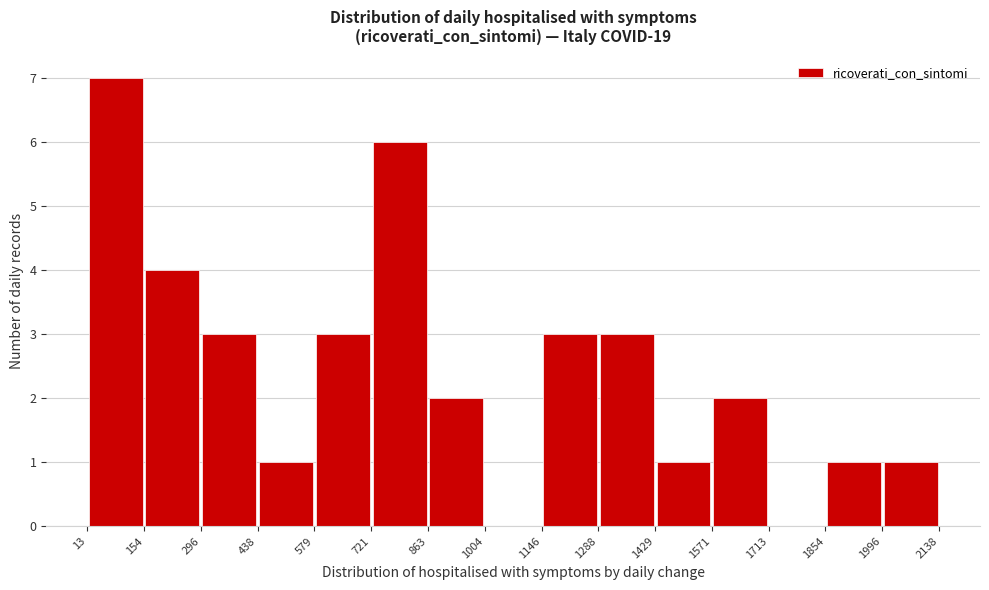

Reading left to right, transcribe this chart: for each bar, give the range it covers on the x-axis and its height. The values are not printed on the chart, so give them approximately, as read against the axis.

13 to 154: 7
154 to 296: 4
296 to 438: 3
438 to 579: 1
579 to 721: 3
721 to 863: 6
863 to 1004: 2
1004 to 1146: 0
1146 to 1288: 3
1288 to 1429: 3
1429 to 1571: 1
1571 to 1713: 2
1713 to 1854: 0
1854 to 1996: 1
1996 to 2138: 1